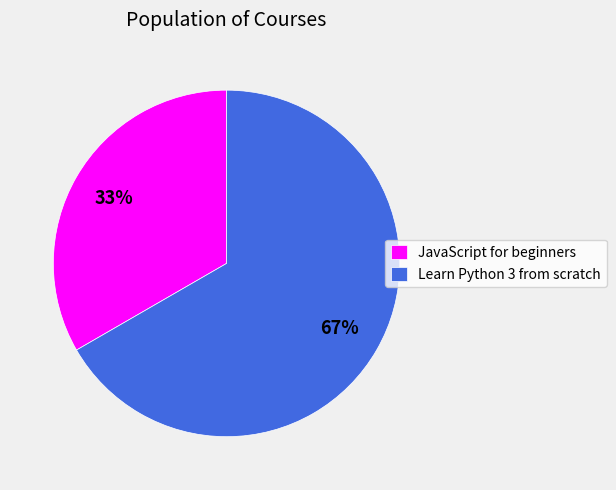

Is there any slice that represents more than half of the pie?

Yes